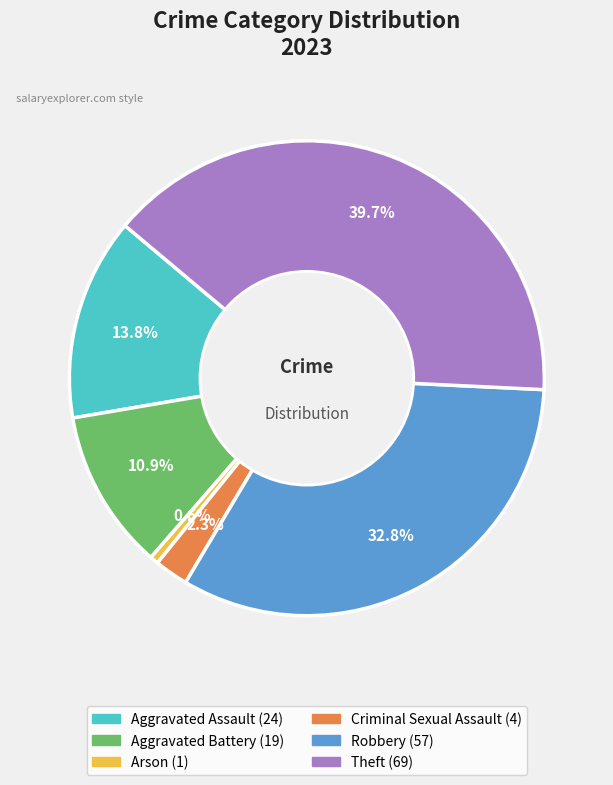

Which category has the biggest portion of the pie?

Theft